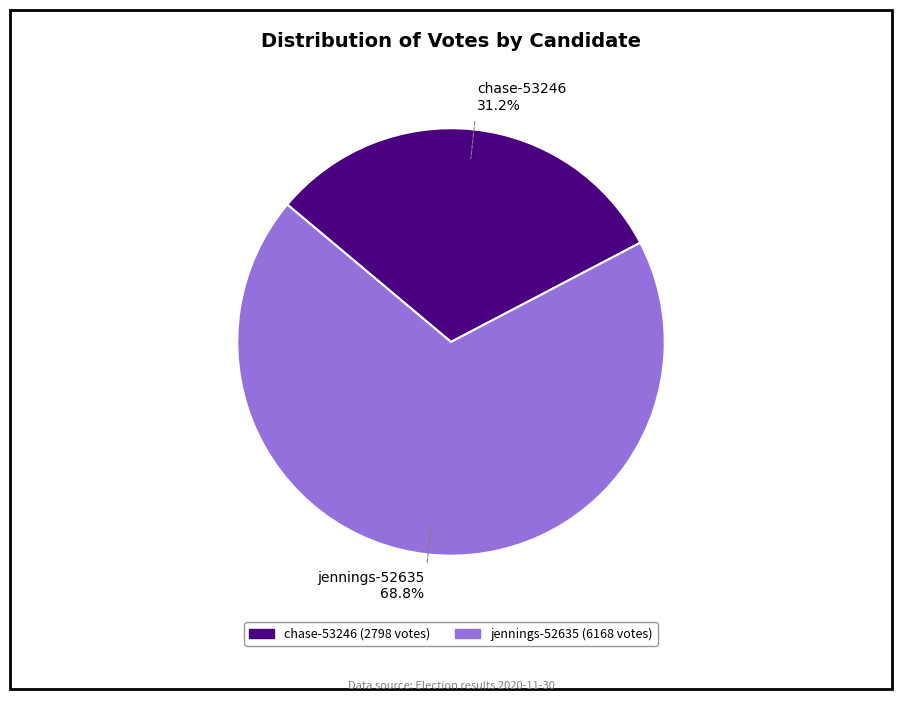

To the nearest percent, what portion does chase-53246 represent?

31%